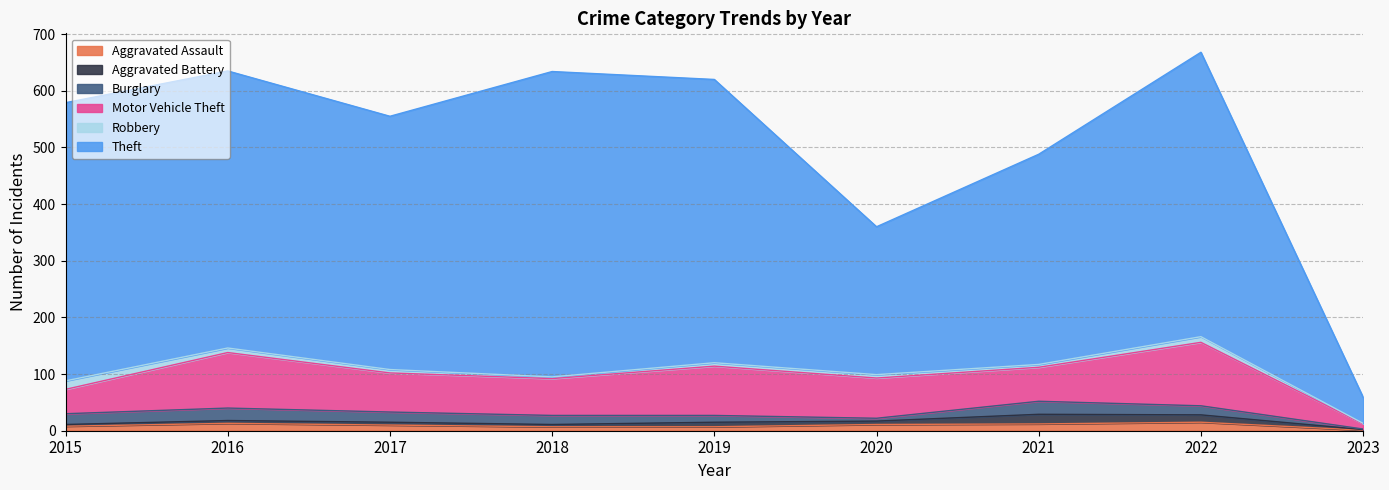

Reading left to right, transcribe all the data shown in this chart.

Aggravated Assault: 2015=8	2016=13	2017=10	2018=7	2019=7	2020=11	2021=12	2022=15	2023=1
Aggravated Battery: 2015=3	2016=5	2017=5	2018=4	2019=8	2020=6	2021=17	2022=13	2023=1
Burglary: 2015=19	2016=22	2017=18	2018=16	2019=12	2020=5	2021=23	2022=16	2023=1
Motor Vehicle Theft: 2015=43	2016=98	2017=69	2018=65	2019=87	2020=71	2021=60	2022=112	2023=9
Robbery: 2015=15	2016=8	2017=6	2018=3	2019=6	2020=6	2021=5	2022=10	2023=1
Theft: 2015=491	2016=489	2017=447	2018=539	2019=500	2020=261	2021=371	2022=502	2023=46